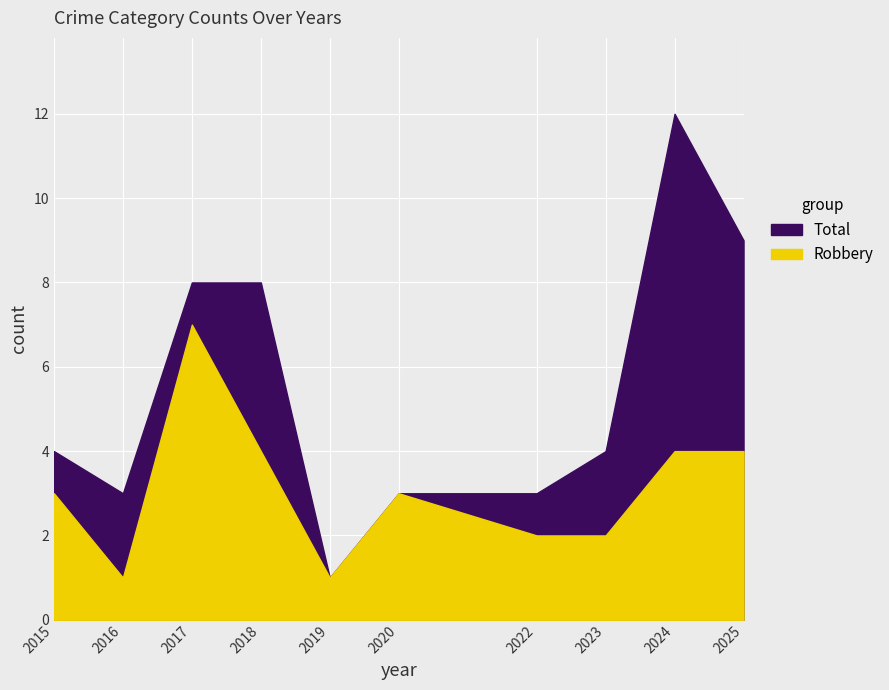

Where does the Robbery series first go above 3?

2017